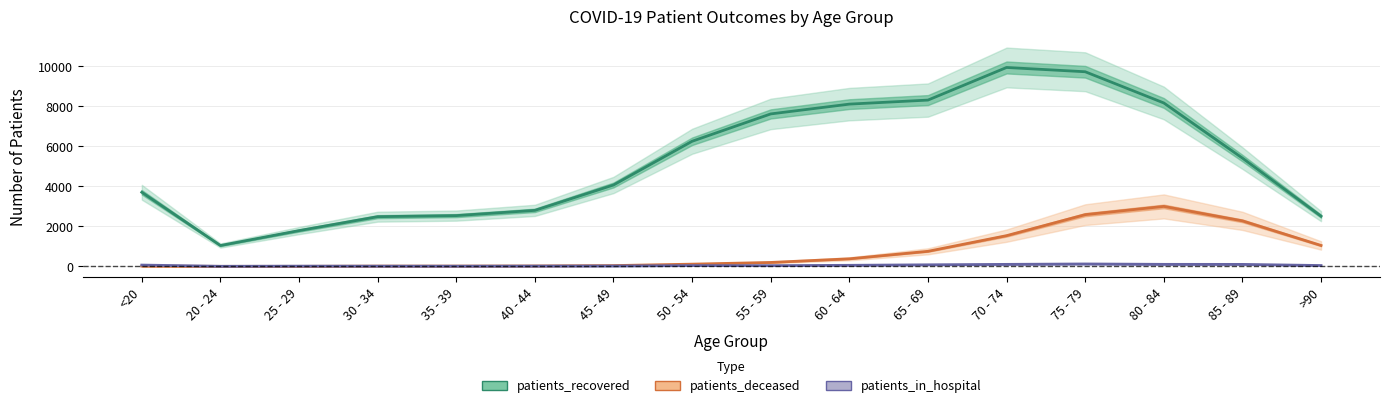

True or false: patients_recovered has a value of 8175 at 80 - 84.

True